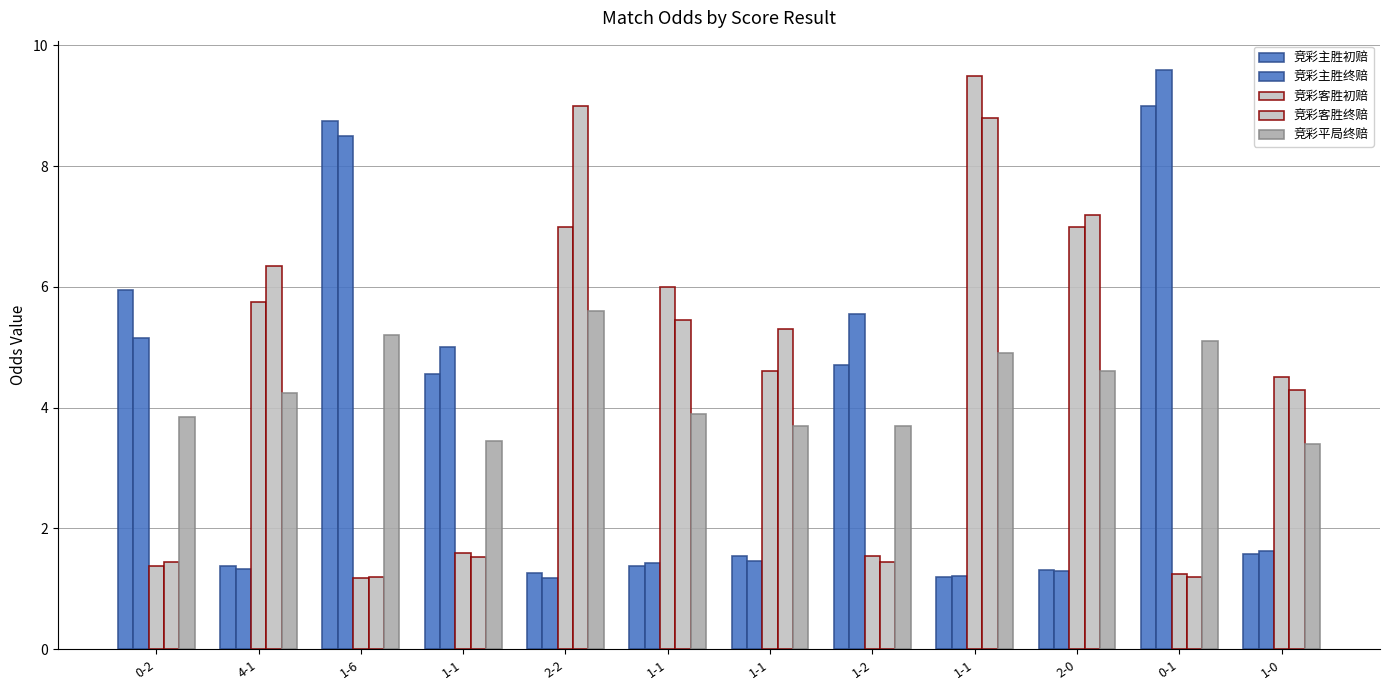

What is the label of the 10th bar from the right?

1-6